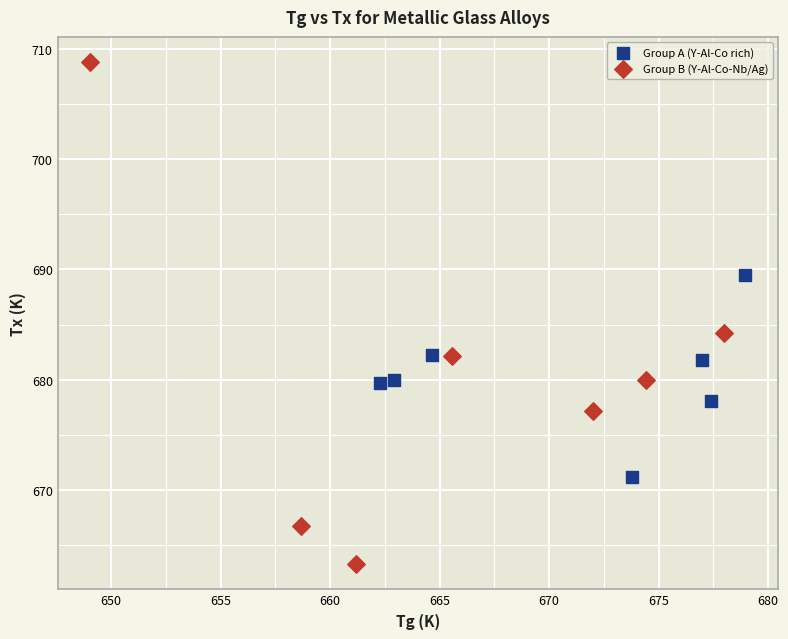

Which series reaches the maximum Y coordinate?

Group B (Y-Al-Co-Nb/Ag)